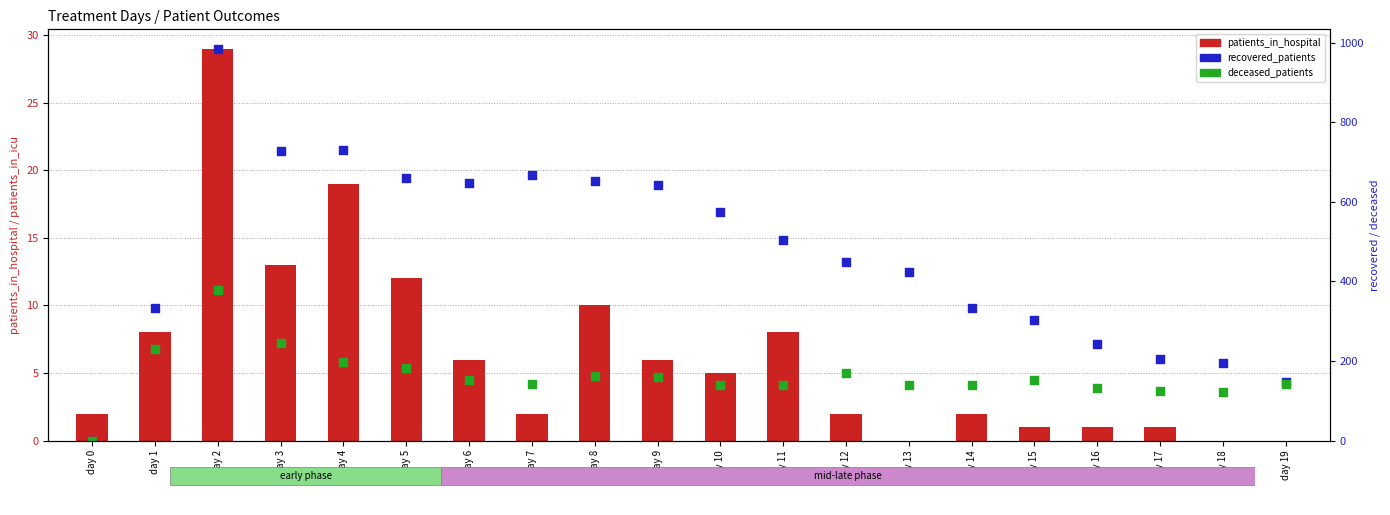

At how many categories does at least one series exceed 33?

19